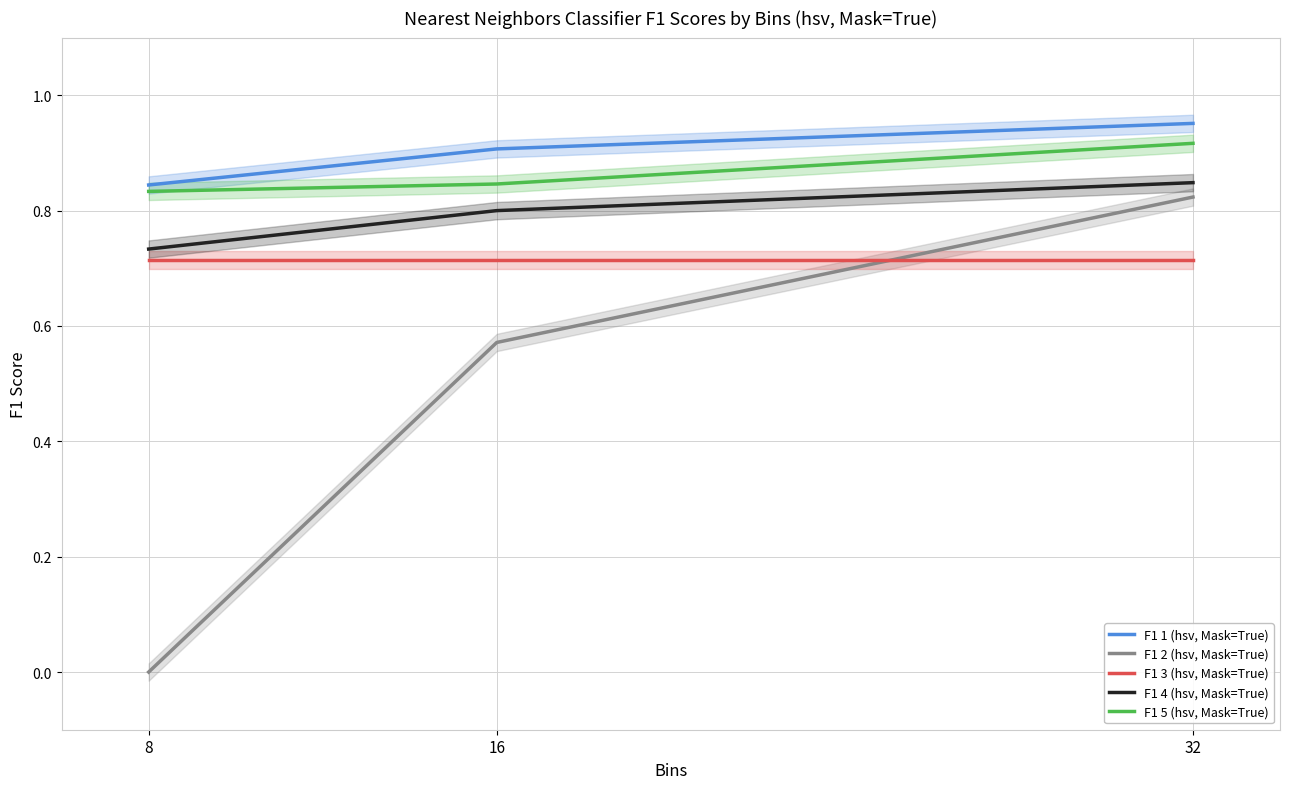

Which series changed the most between 8 and 32?

F1 2 (hsv, Mask=True)